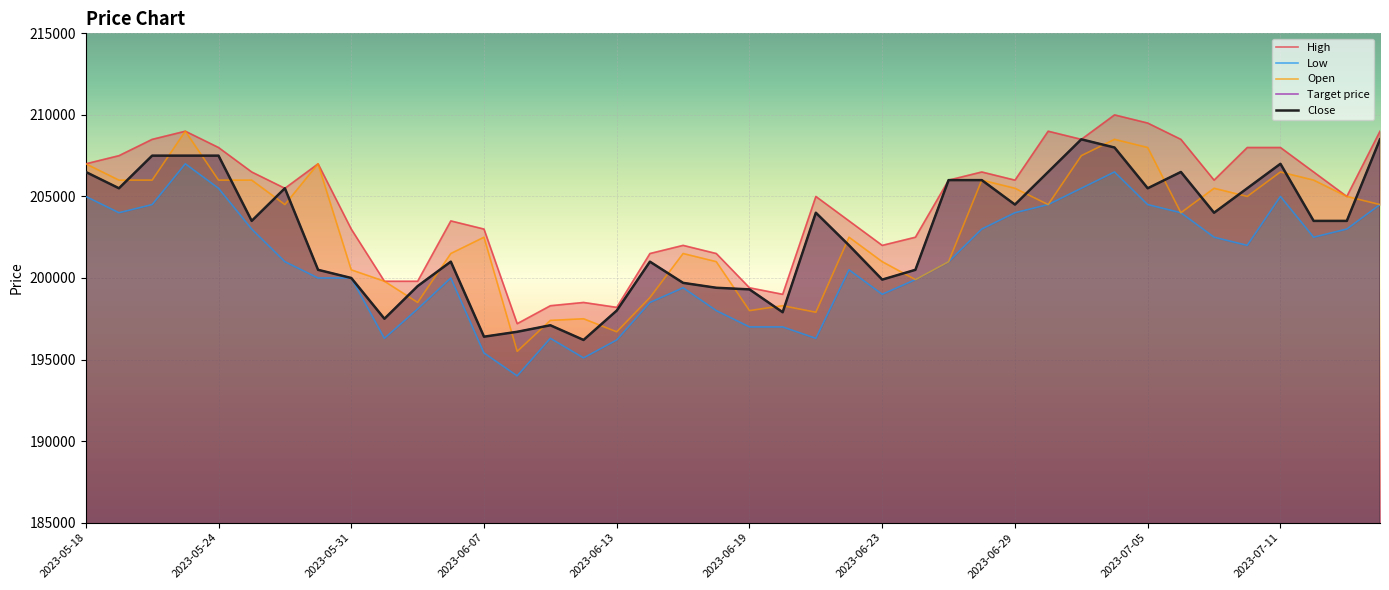

What is the value of the Low point at the 35th from the left?

202500